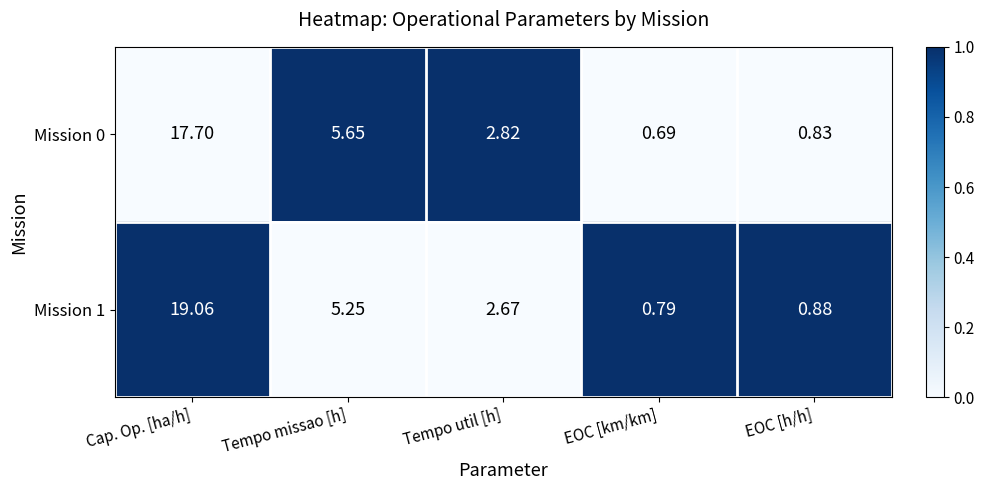

At which category is the sum across all series the highest?

Cap. Op. [ha/h]